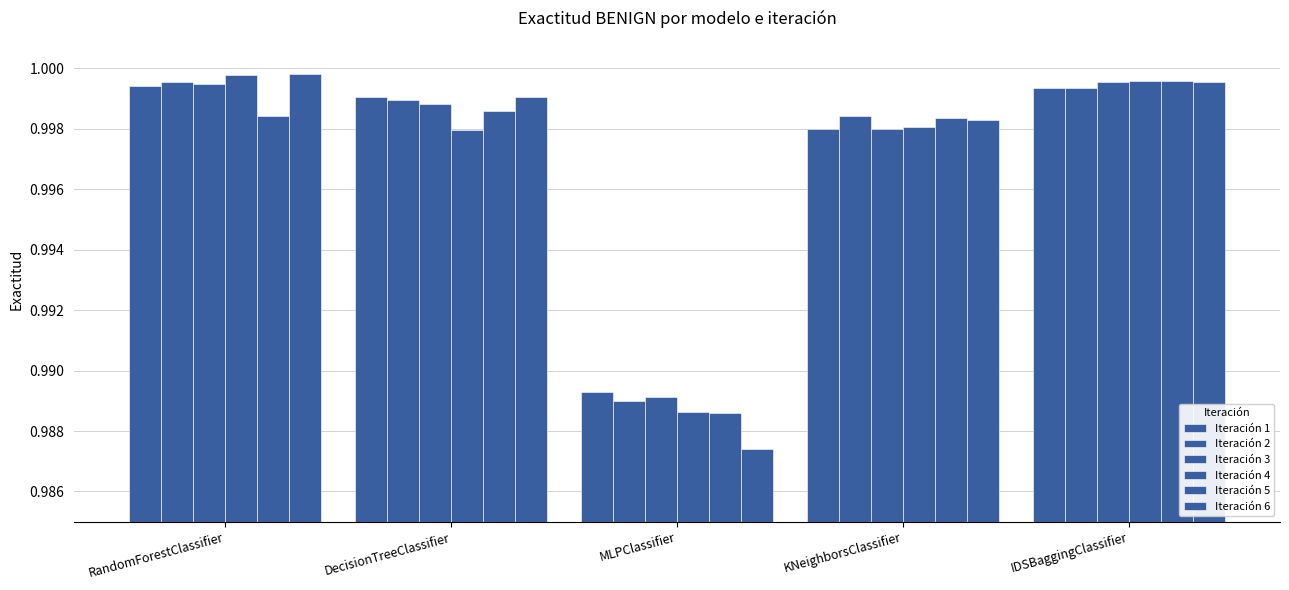

Which series has the largest range (max minus min)?

Iteración 6